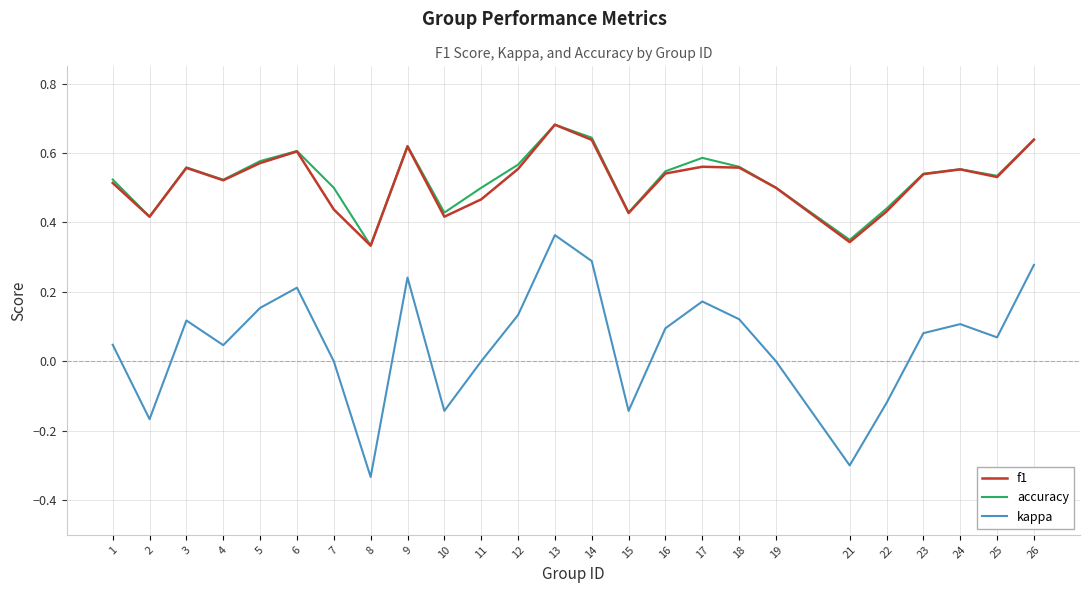

Which label corresponds to the smallest value in the chart?

8